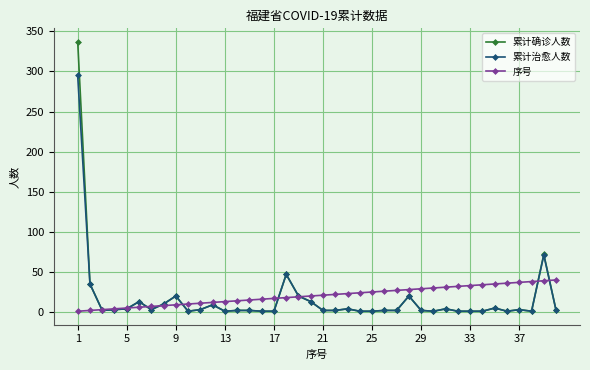

True or false: 累计治愈人数 has more than 0 points higher than both neighbors.

True